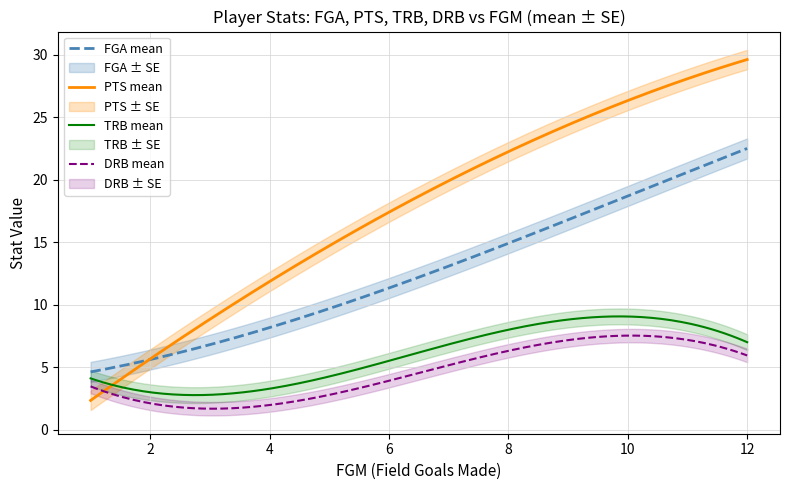

What is the minimum value for FGM?

1